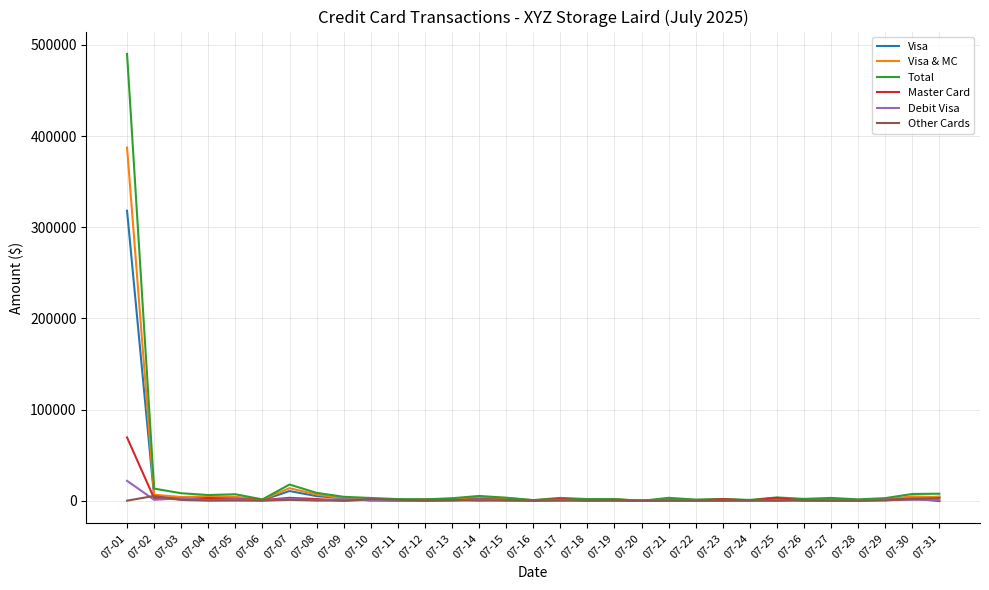

Read the Visa value at 07-11.

632.8